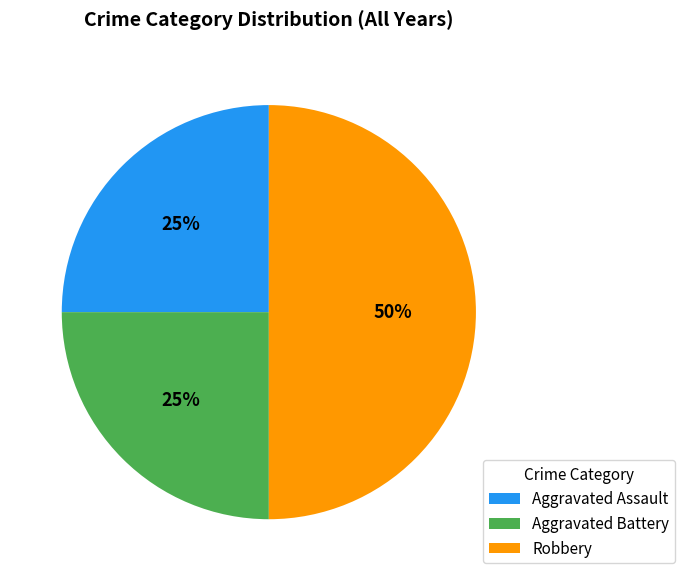

How many slices are in this pie chart?

3